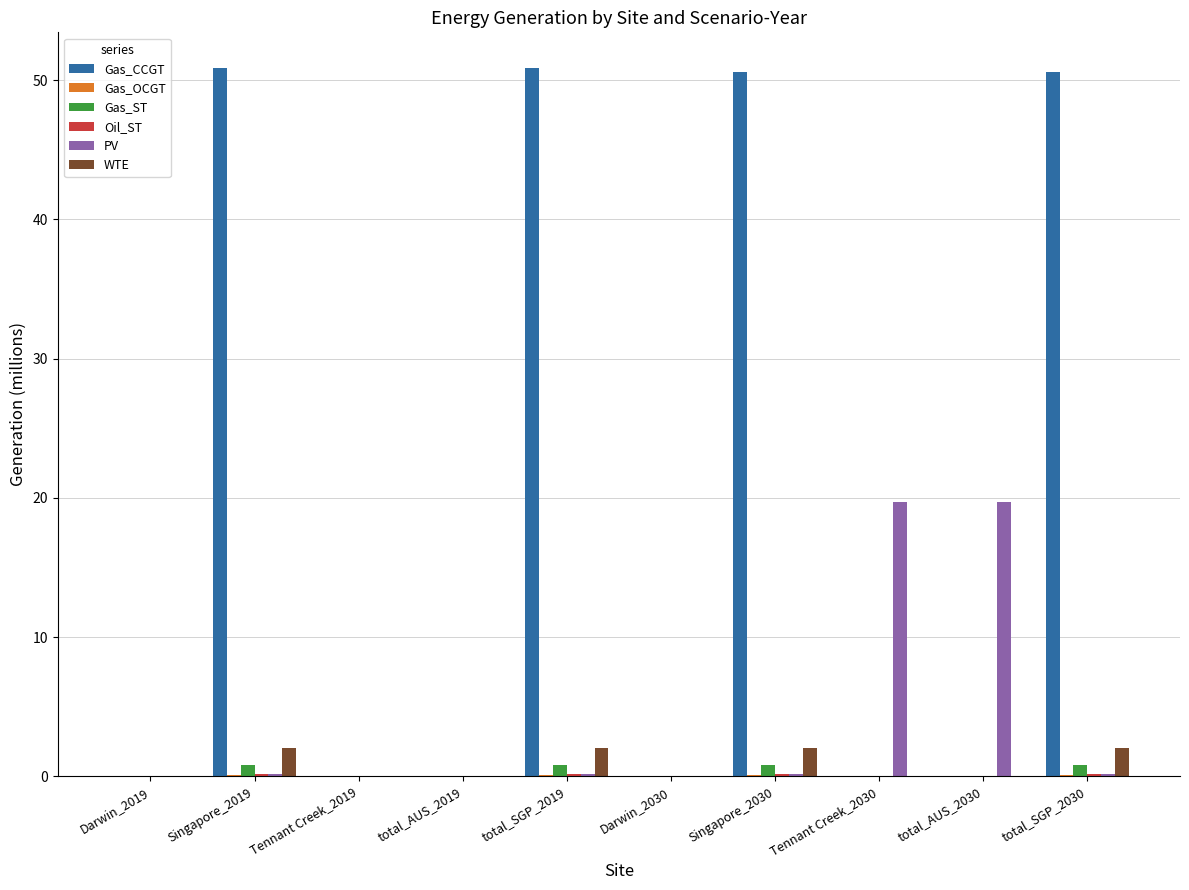

What is the average value of the PV series?

4.0